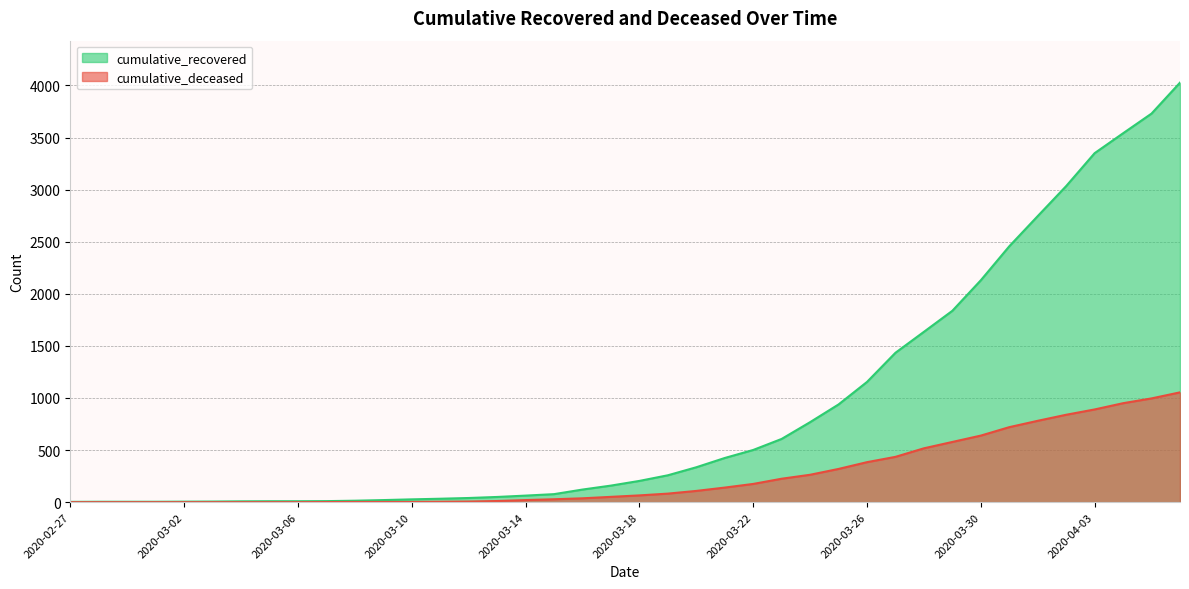

What position from the right is 2020-04-04?

3